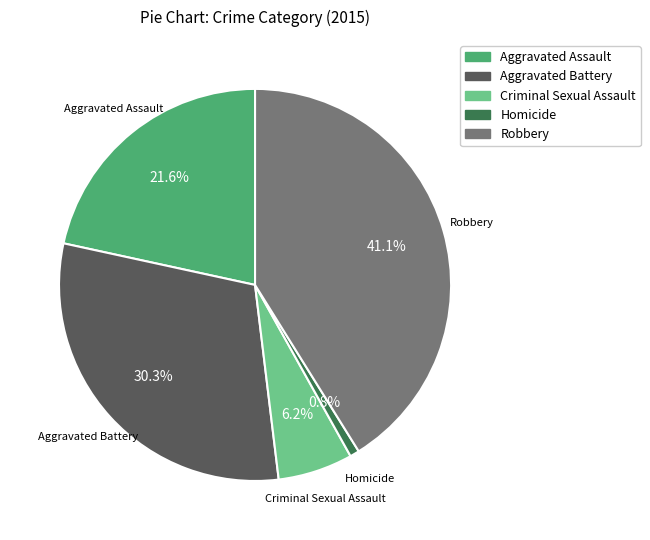

What portion of the pie excludes Robbery?

58.9%